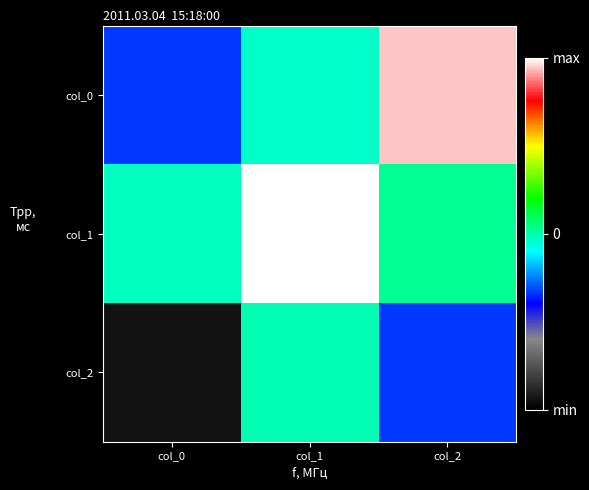

Reading right to left, extract all data points from this chart.

col_0: col_2=0.9	col_1=-0.0	col_0=-0.3
col_1: col_2=0.0	col_1=1.0	col_0=-0.0
col_2: col_2=-0.3	col_1=-0.0	col_0=-0.9